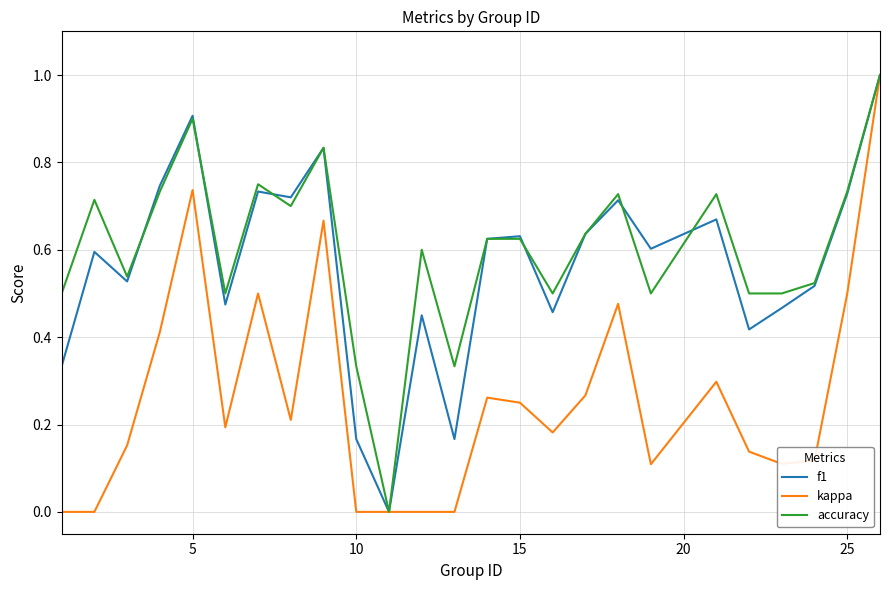

What is the greatest value displayed?

1.0